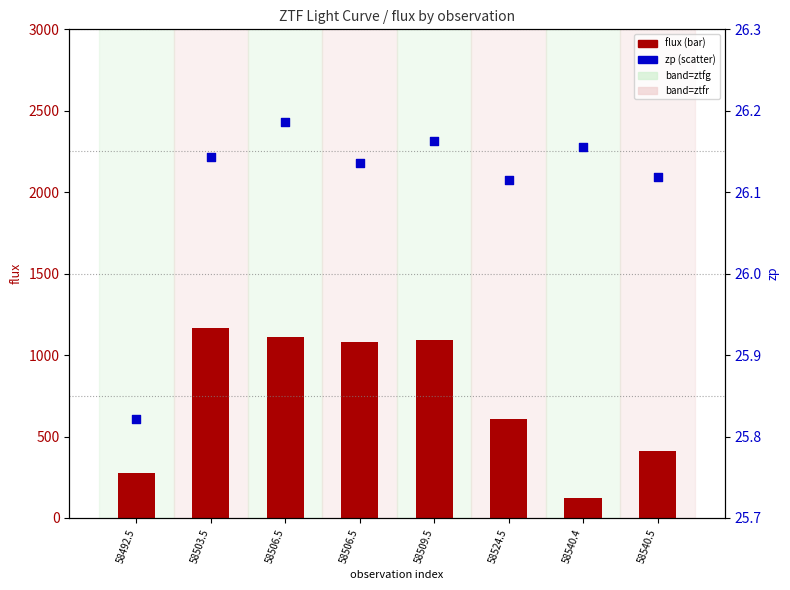

Which series has the largest total across all categories?

flux